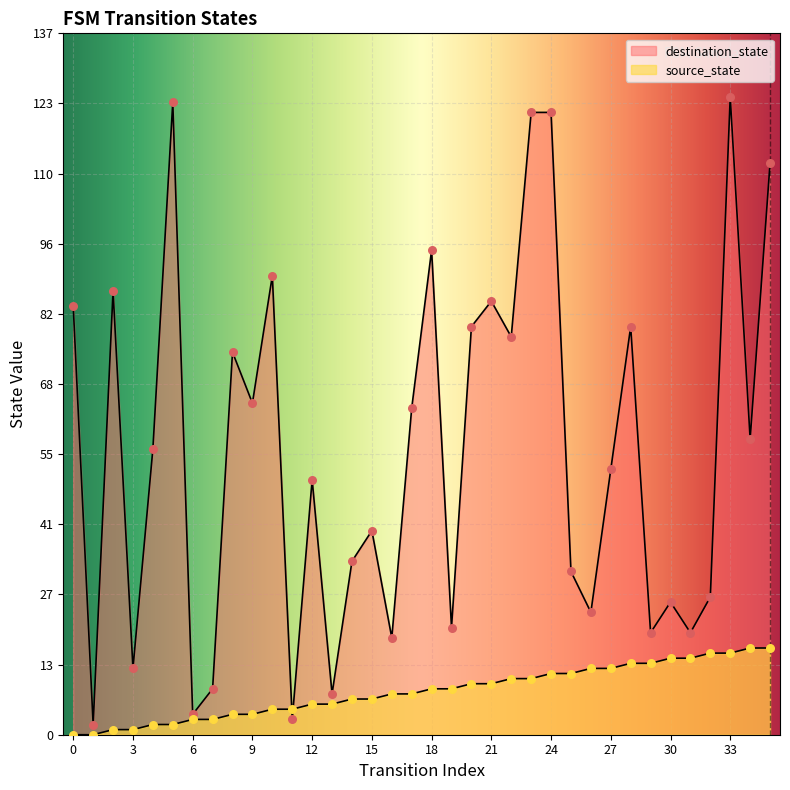

Is the value of source_state at 27 greater than the value of destination_state at 10?

No